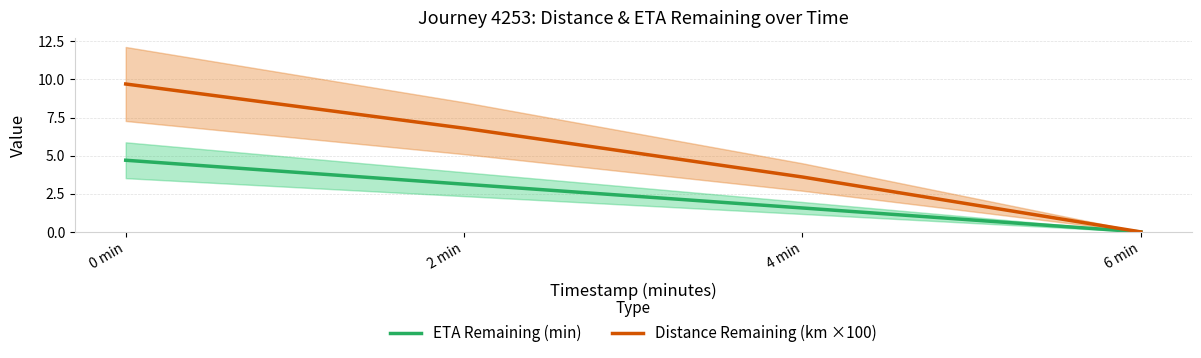

What position from the right is 6 min?

1